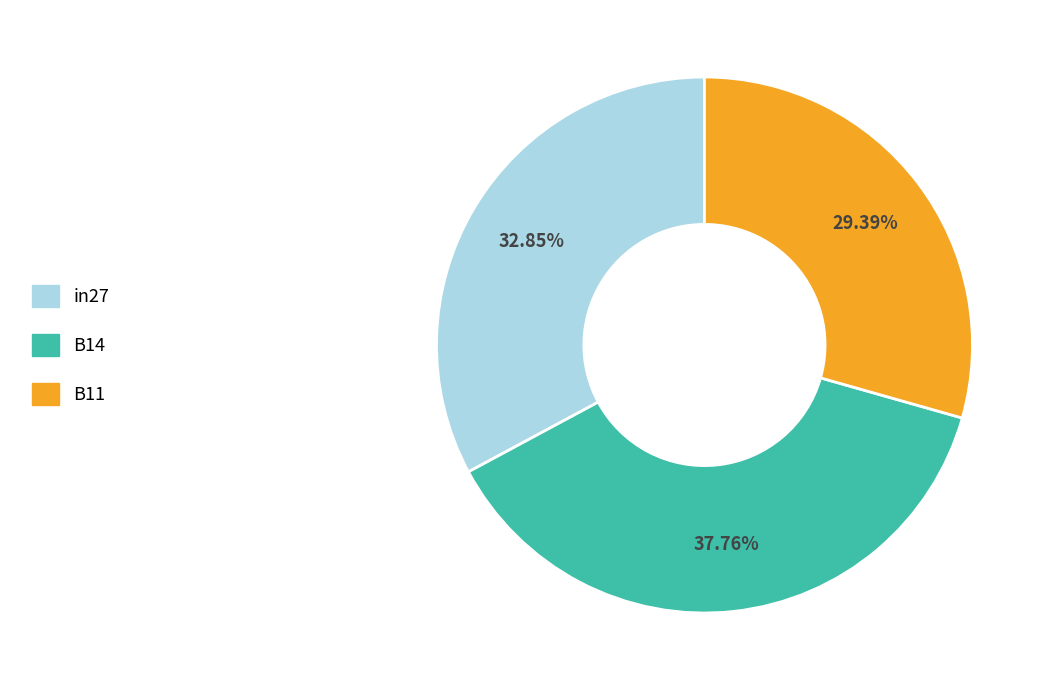

Count the number of slices in the pie.

3